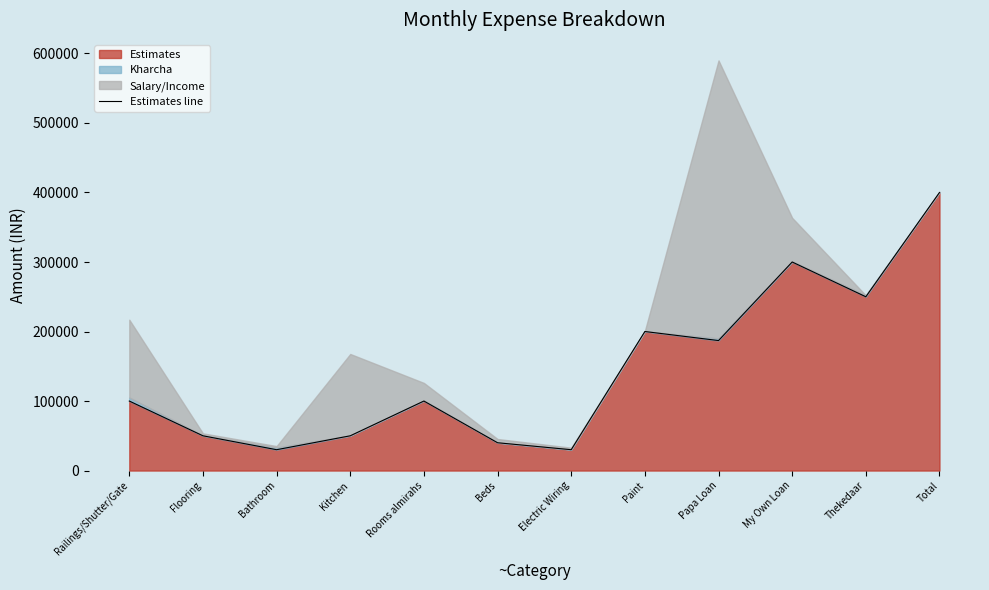

How many values exceed 100000?

5